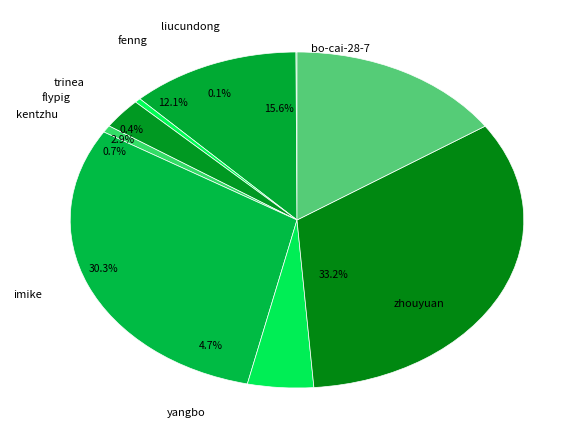

What percentage is NOT represented by zhouyuan?

66.8%